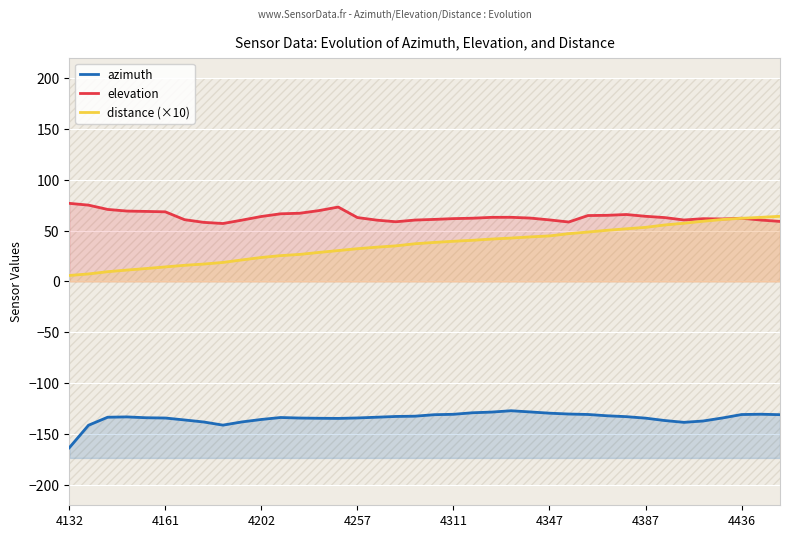

What is the sum of the elevation values at 14 and 36?

133.5